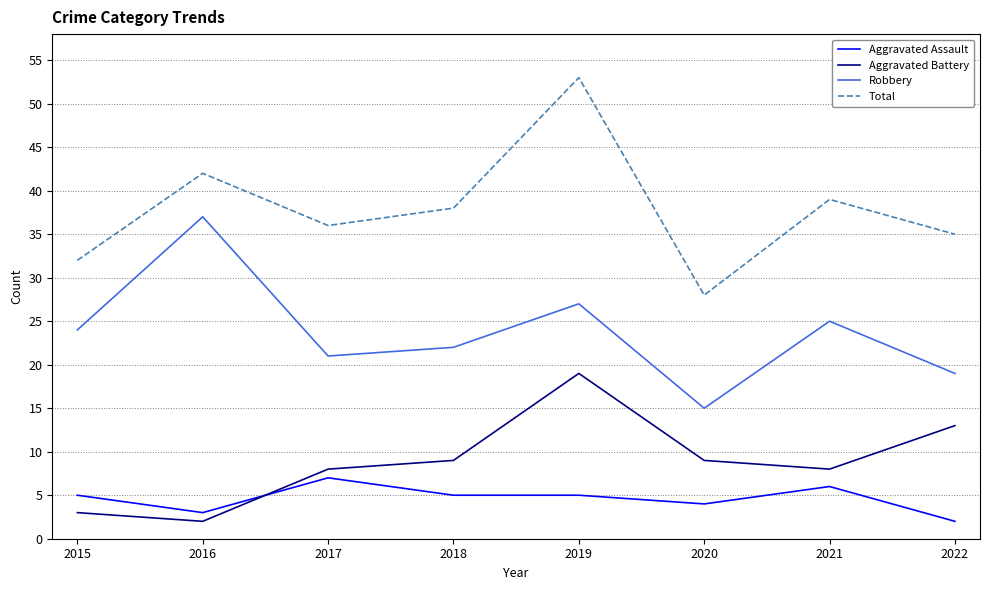

Is it true that Total equals 42 at 2016?

True